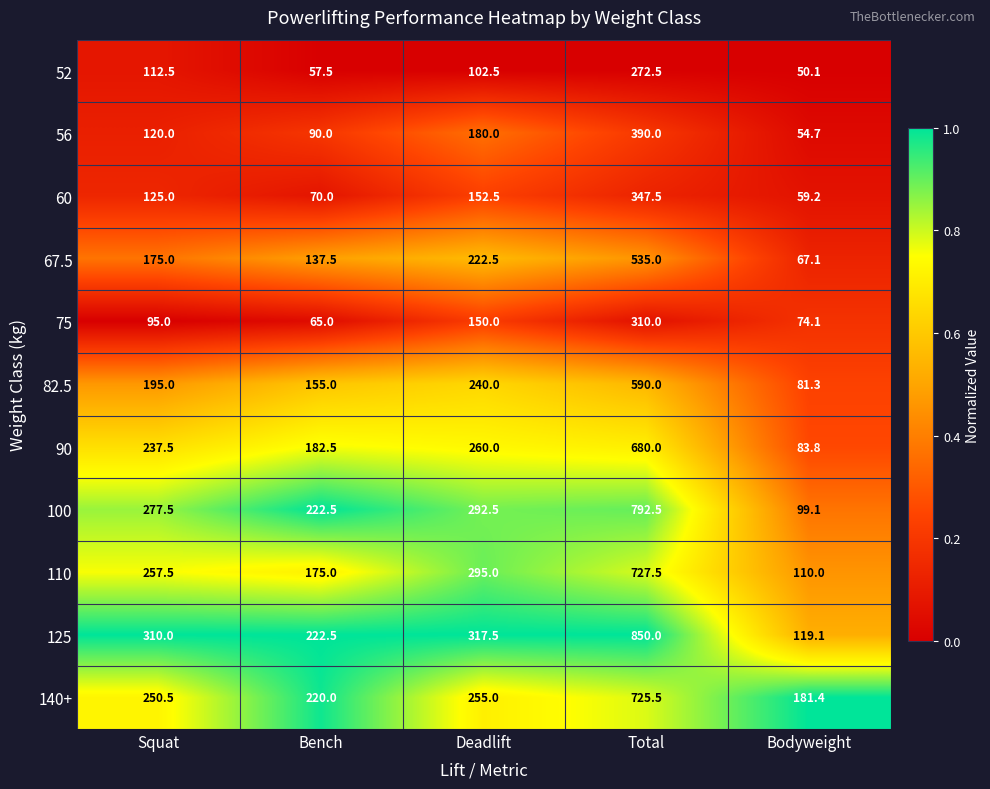

The value of 100 at Deadlift is 292.5. True or false?

True